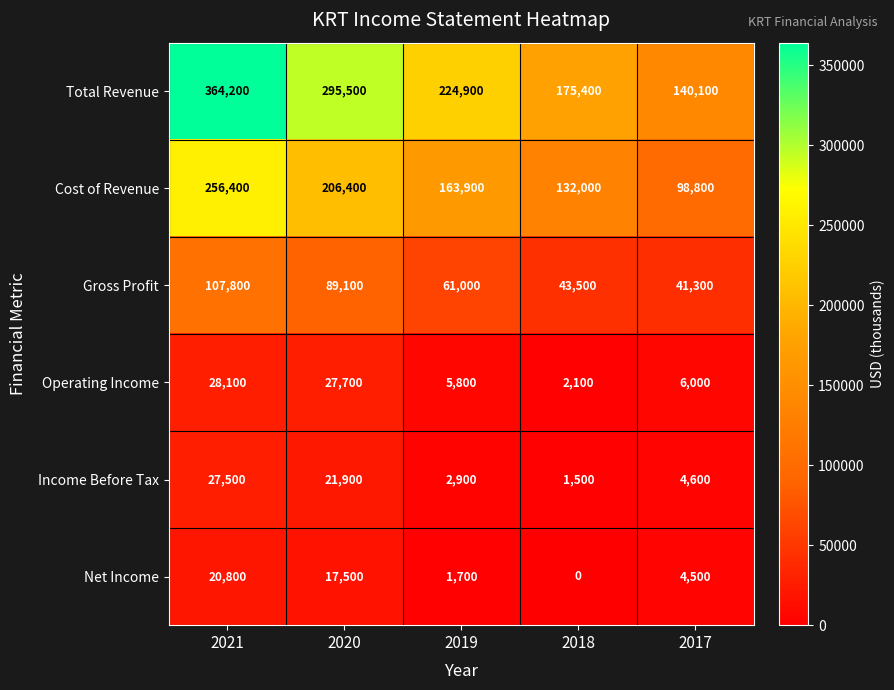

Count the number of data series in this chart.

6